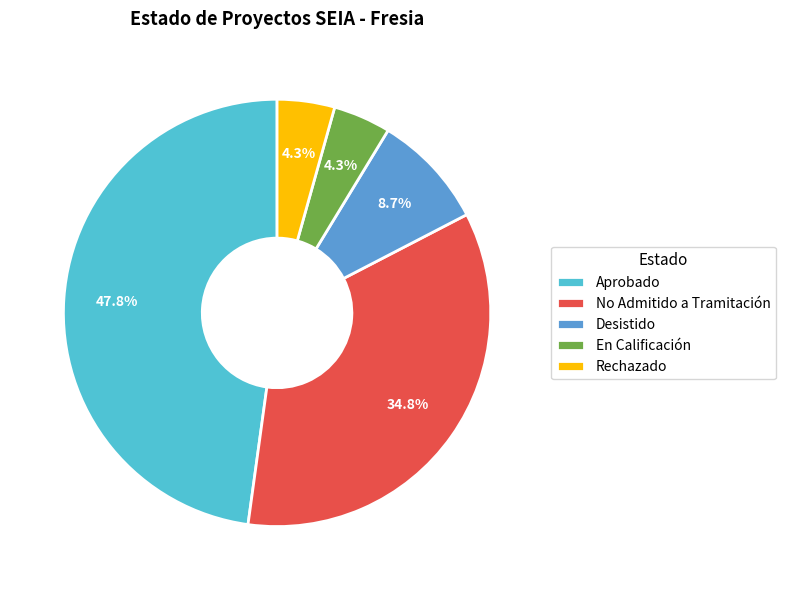

Between Rechazado and Desistido, which is larger?

Desistido